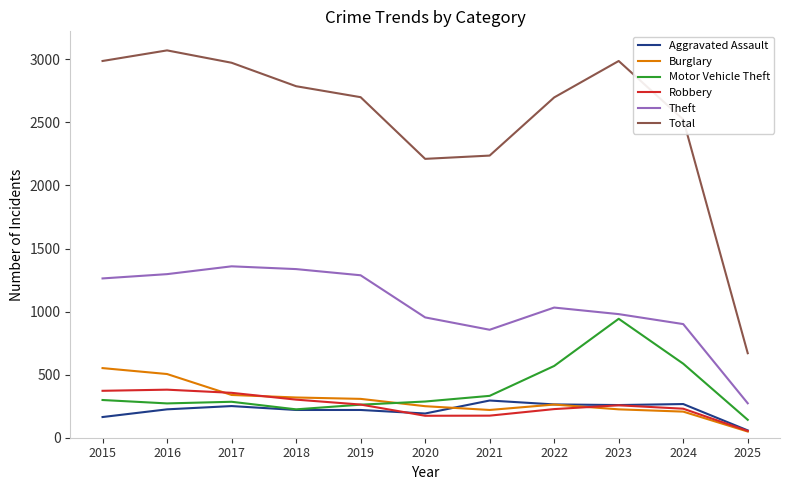

True or false: Total and Motor Vehicle Theft cross at least once.

False